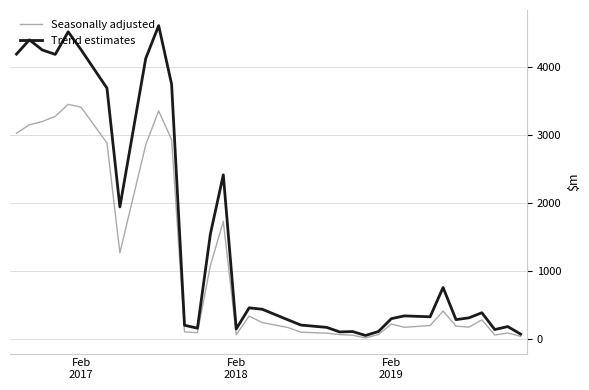

What is the lowest value of the Trend estimates series?

57